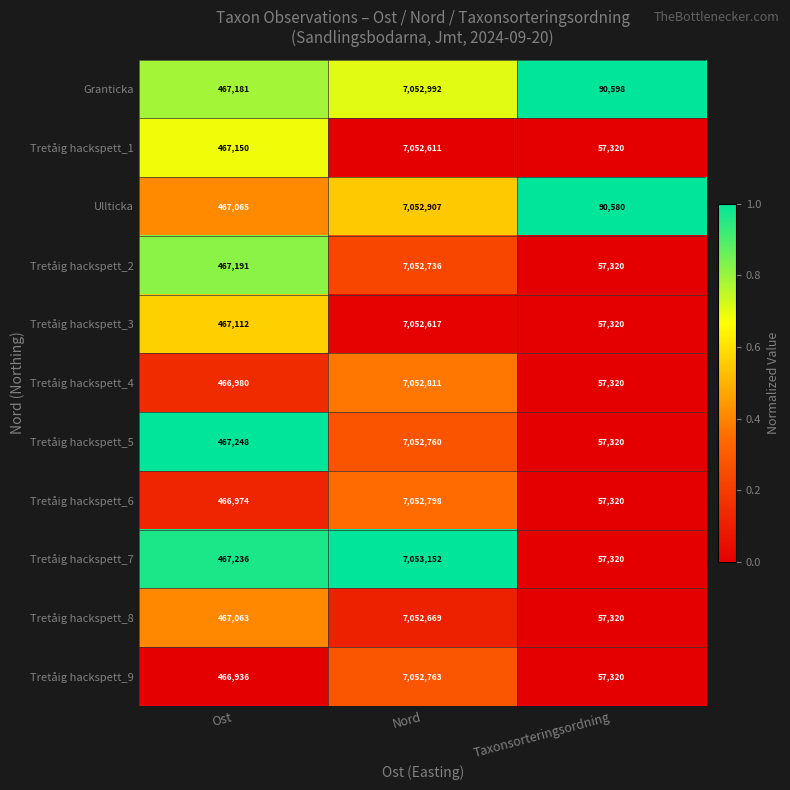

The value of Tretåig hackspett_4 at Ost is 466980. True or false?

True